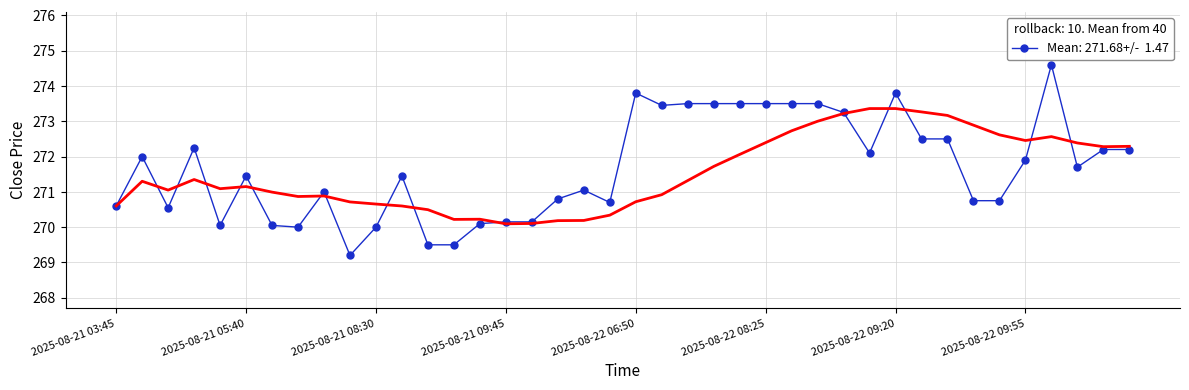

What is the change in value from 2025-08-21 05:25 to 2025-08-22 09:15?

+1.6